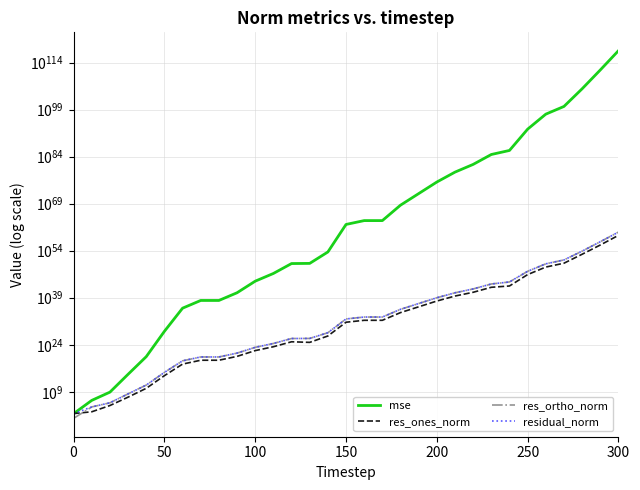

What are all the series names shown in the legend?

mse, res_ones_norm, res_ortho_norm, residual_norm